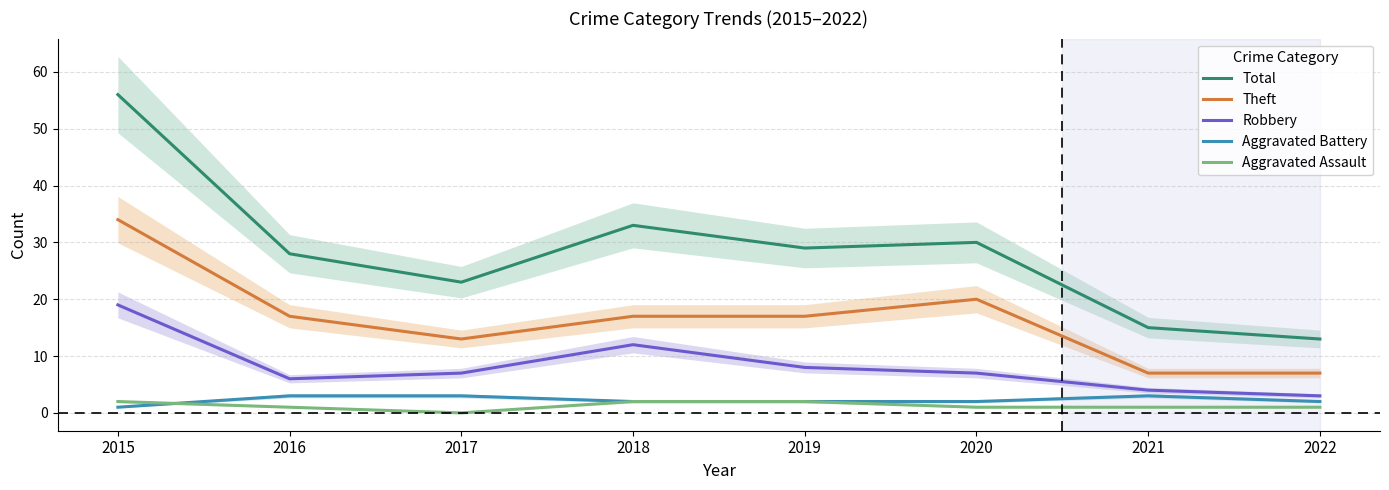

What is the total value across all series at 2017?

46